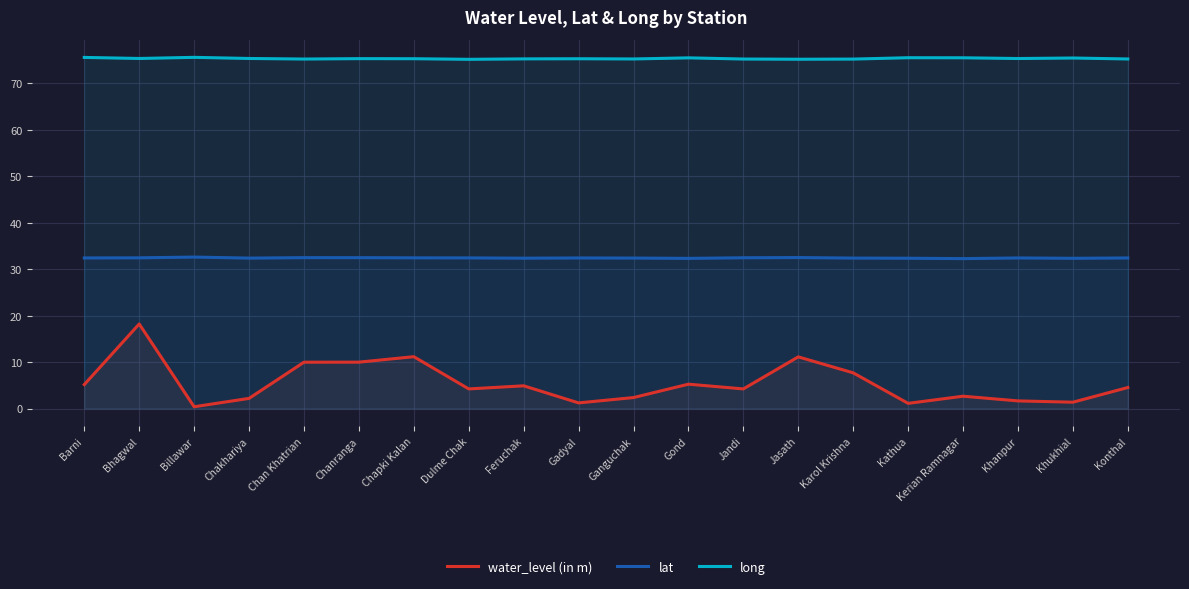

Between Bhagwal and Chakhariya, which series saw the biggest shift?

water_level (in m)